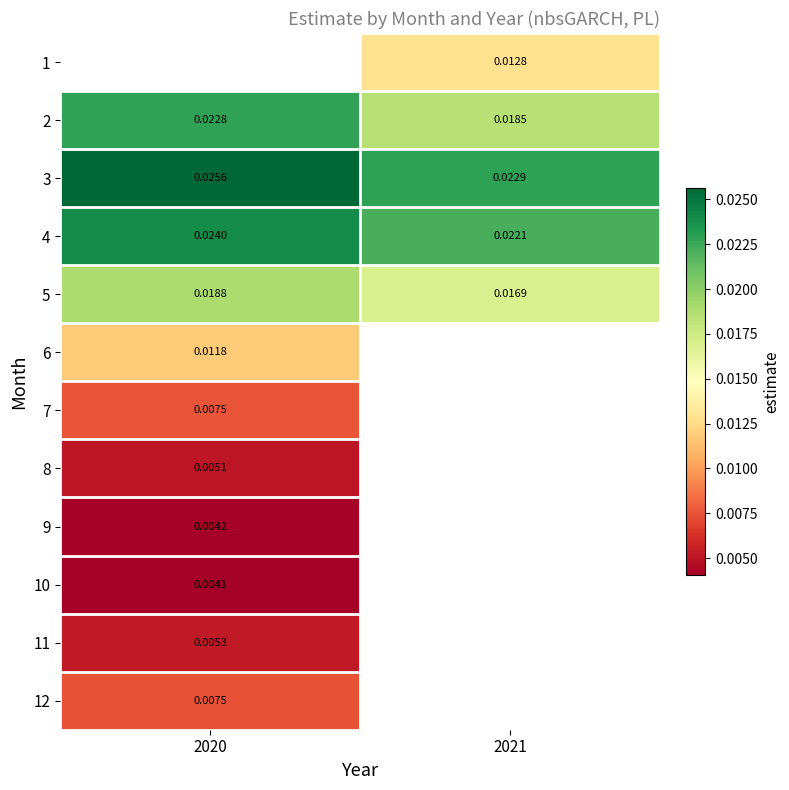

Is it true that 4 equals 0.0 at 2020?

True